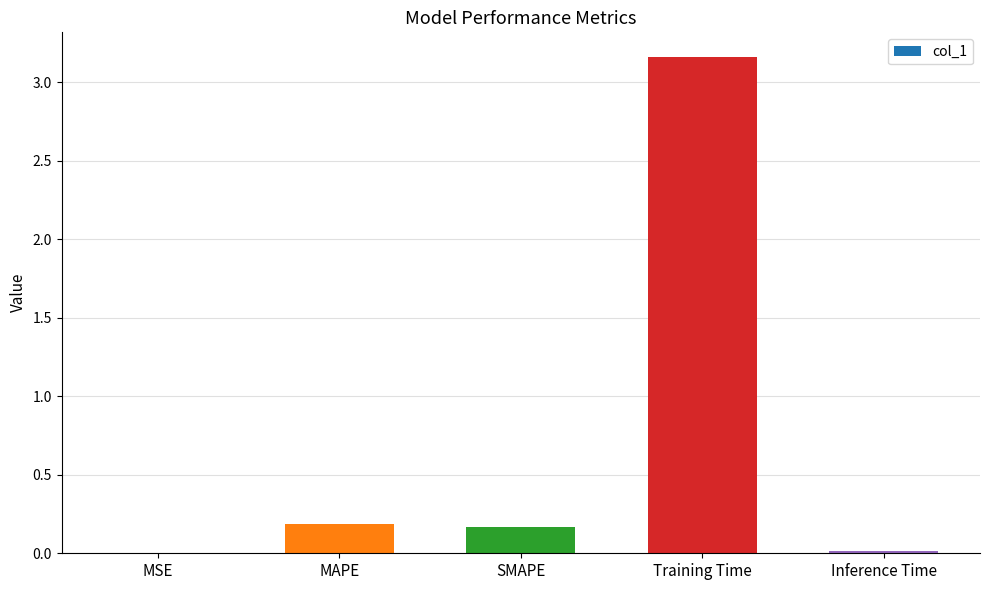

Is it true that the value at MSE is 0.0?

True